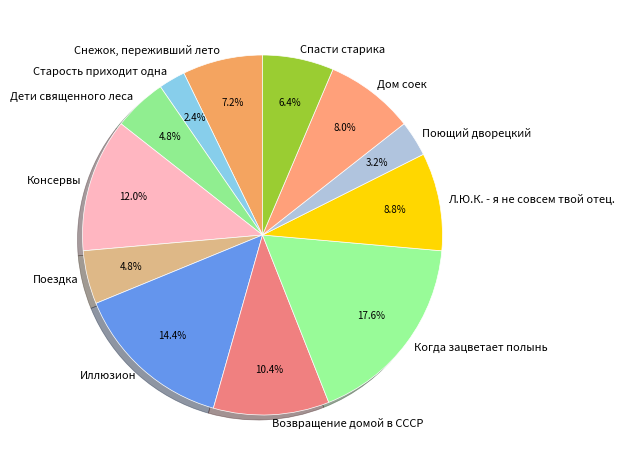

Does any single category account for the majority?

No